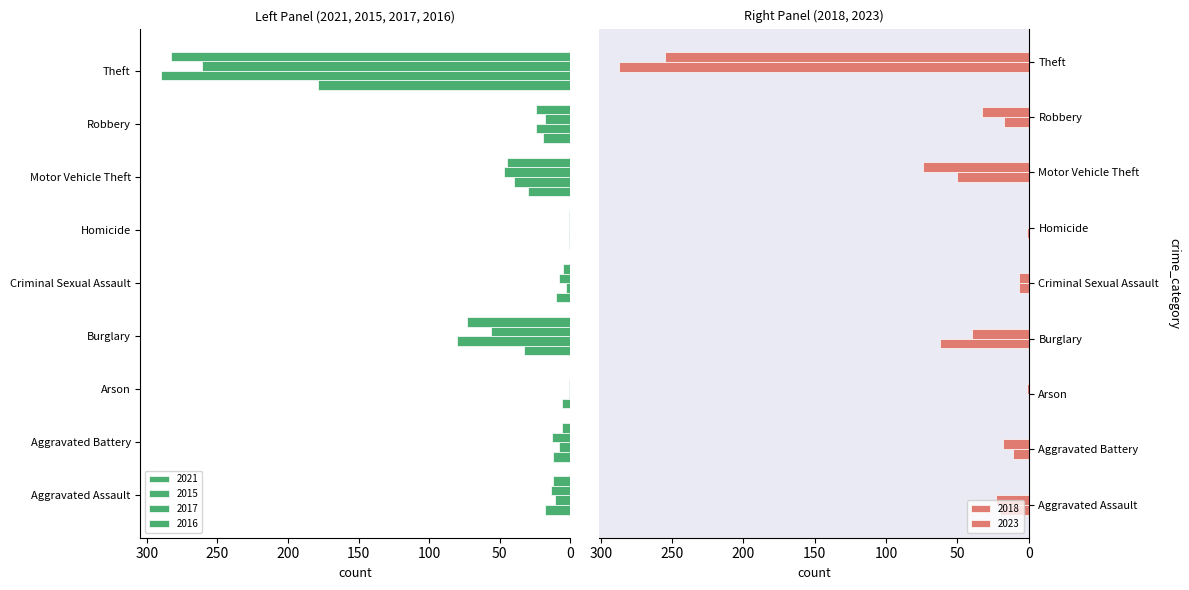

Which series has the largest range (max minus min)?

2015